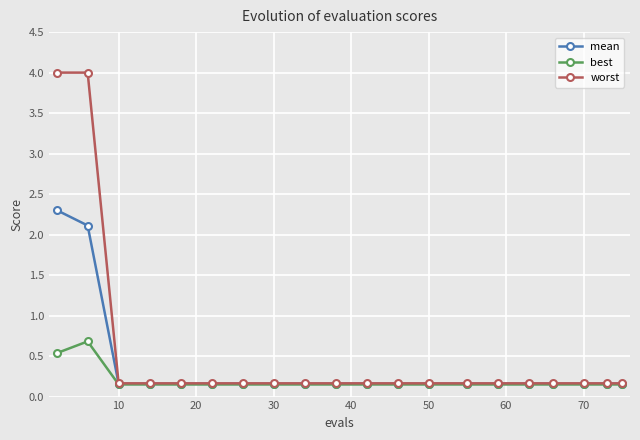

How many data points does each series have?

20